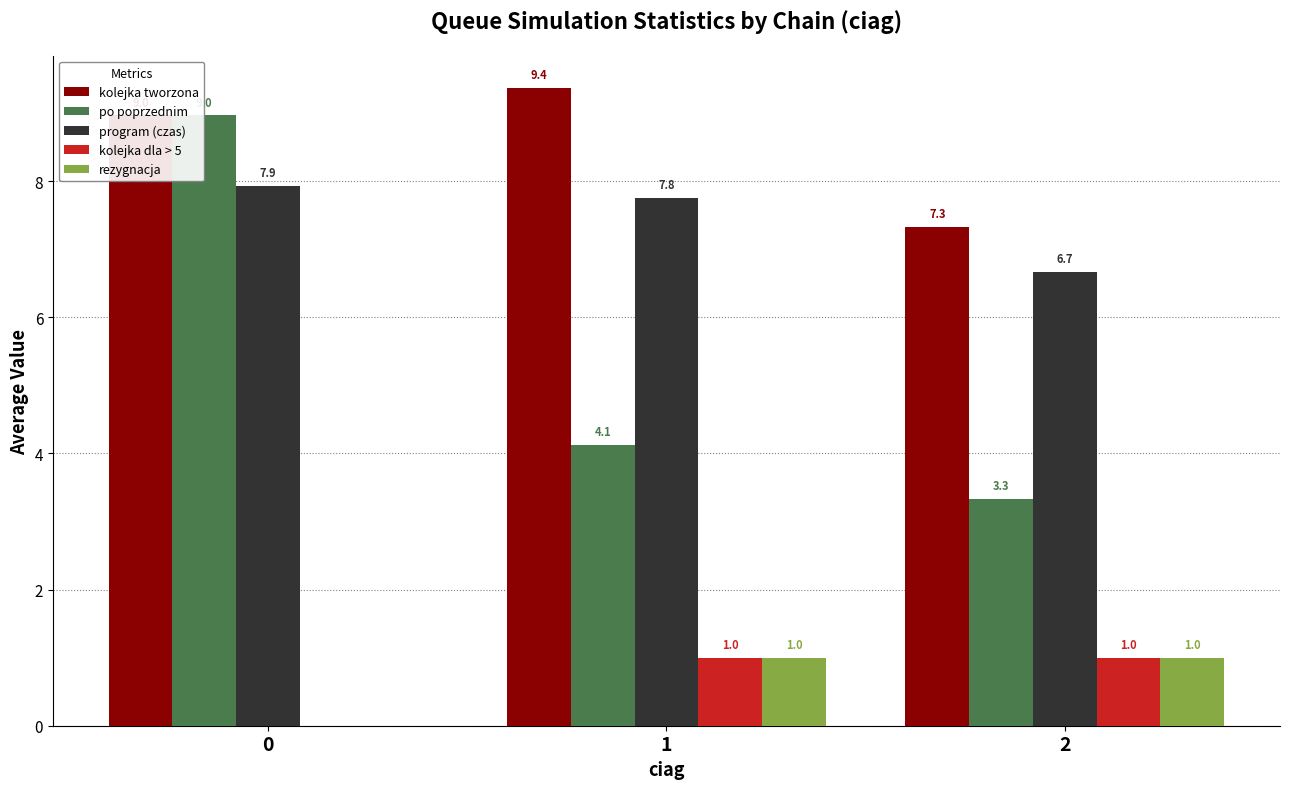

Which series has the largest total across all categories?

kolejka tworzona